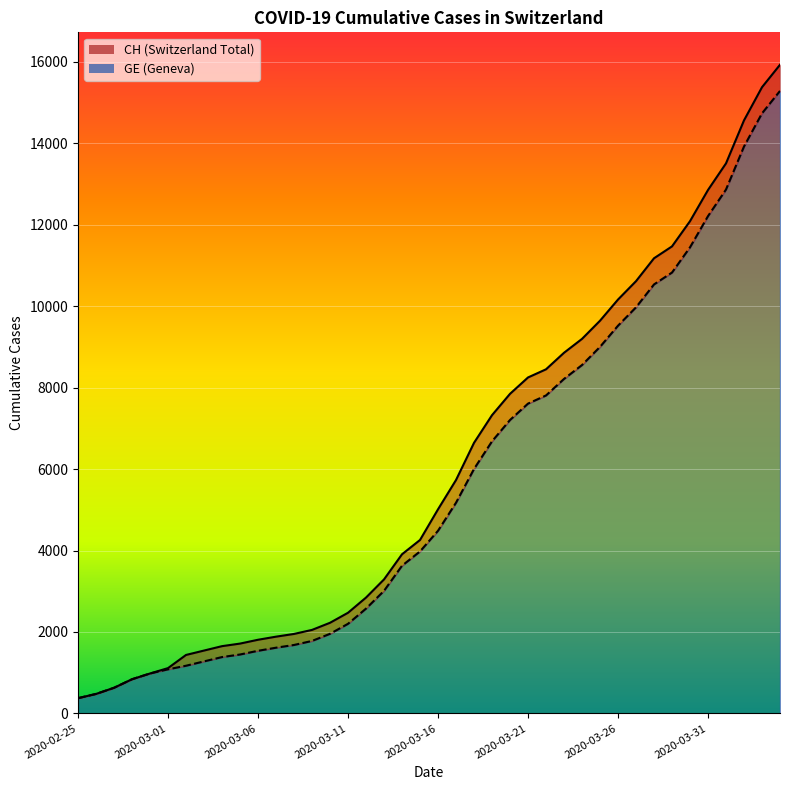

At which category does the chart reach its peak across all series?

39